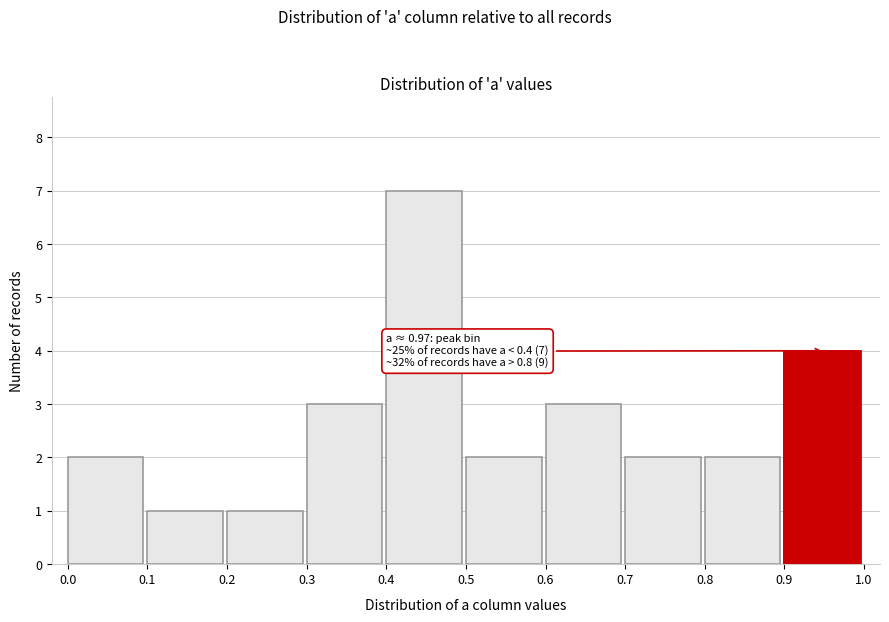

Over which range of the x-axis is the bar tallest?

0.4 to 0.5